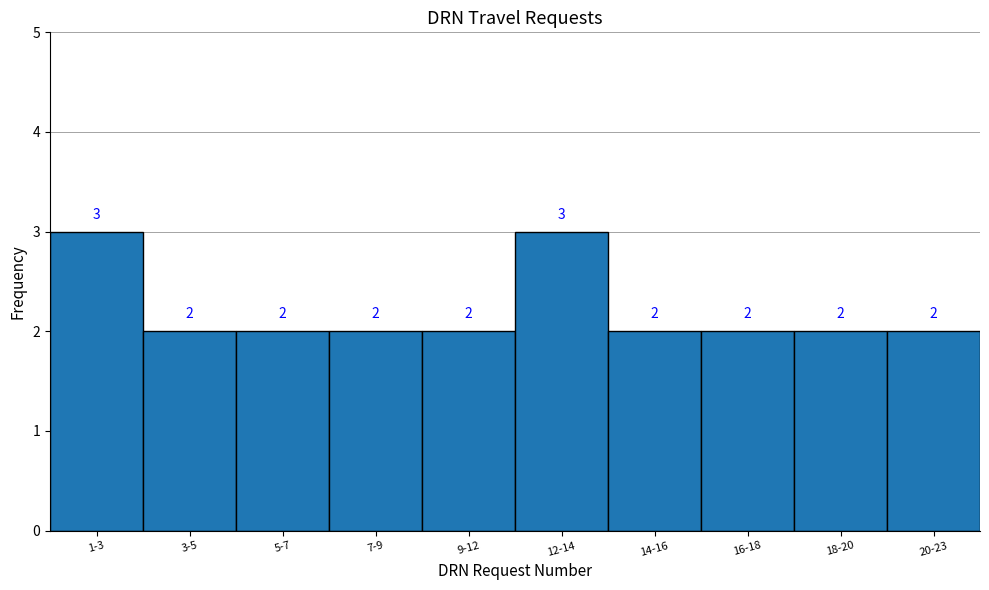

Reading left to right, what are all the values shown in this chart?

1-3=3	3-5=2	5-7=2	7-9=2	9-12=2	12-14=3	14-16=2	16-18=2	18-20=2	20-23=2